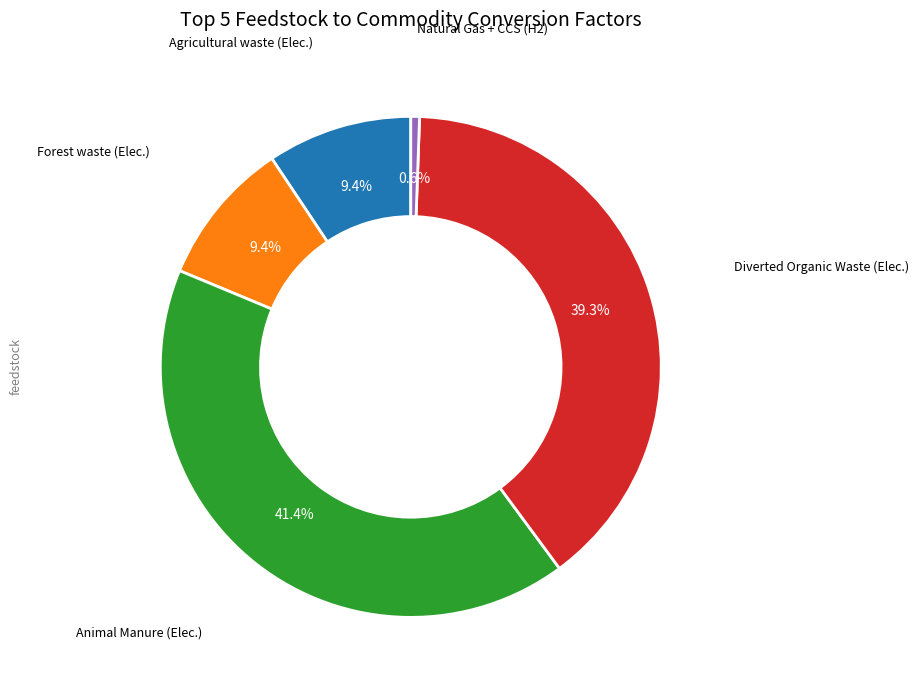

Is there any slice that represents more than half of the pie?

No